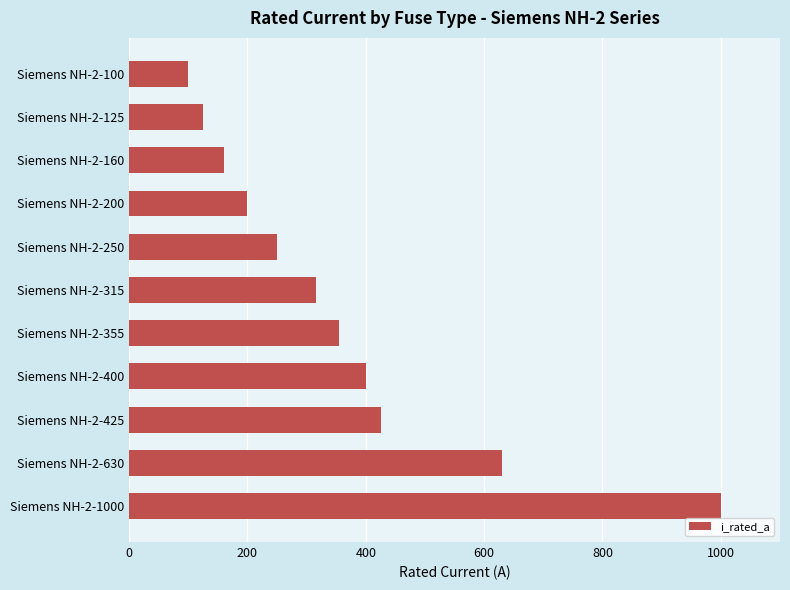

List the labels in order of value, smallest first.

Siemens NH-2-100, Siemens NH-2-125, Siemens NH-2-160, Siemens NH-2-200, Siemens NH-2-250, Siemens NH-2-315, Siemens NH-2-355, Siemens NH-2-400, Siemens NH-2-425, Siemens NH-2-630, Siemens NH-2-1000